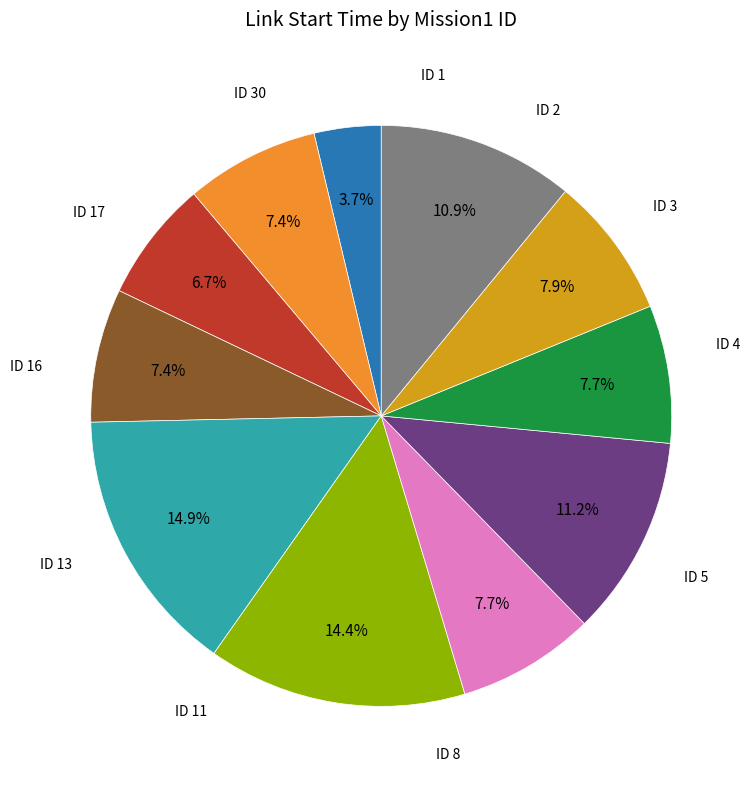

Does any single category account for the majority?

No